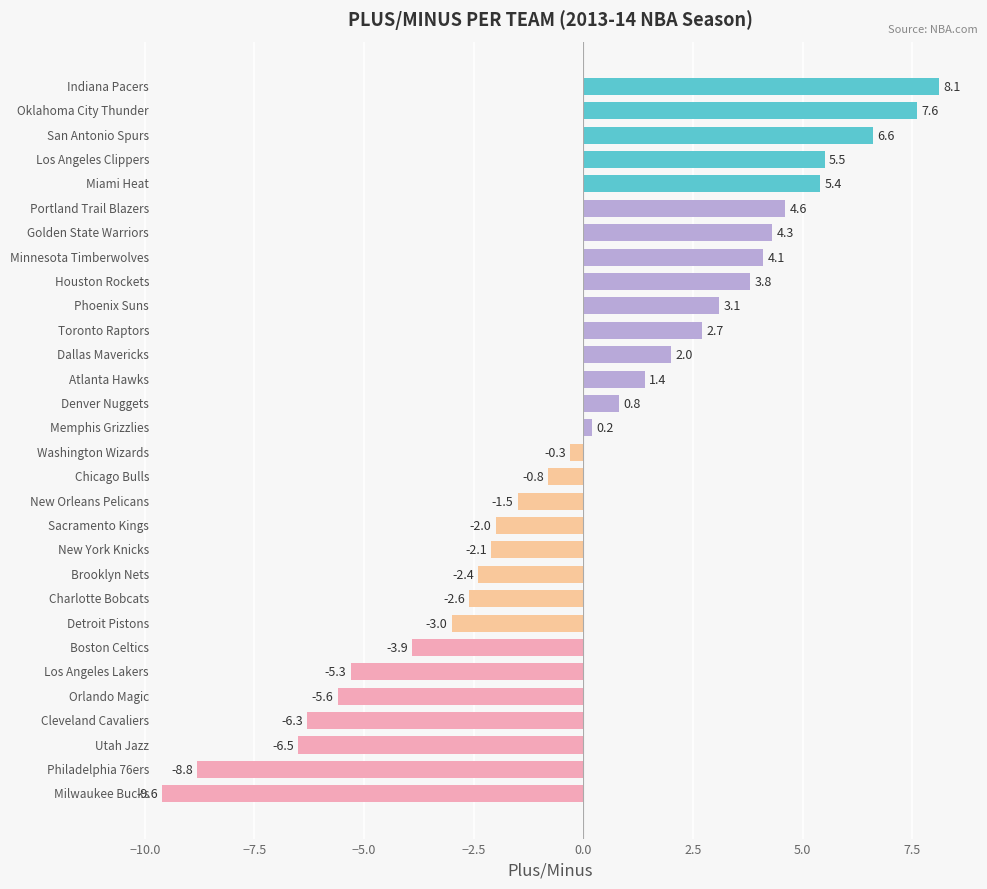

What is the sum of all values?

-0.5